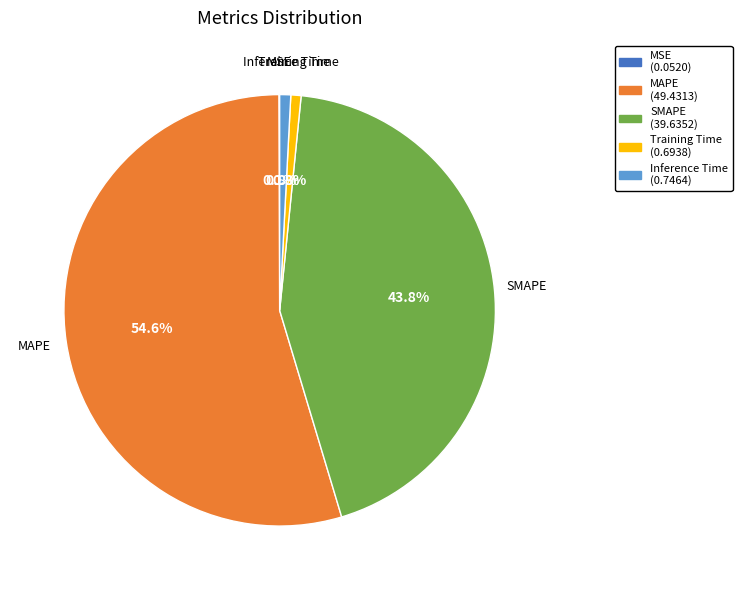

Between Inference Time and MAPE, which is larger?

MAPE